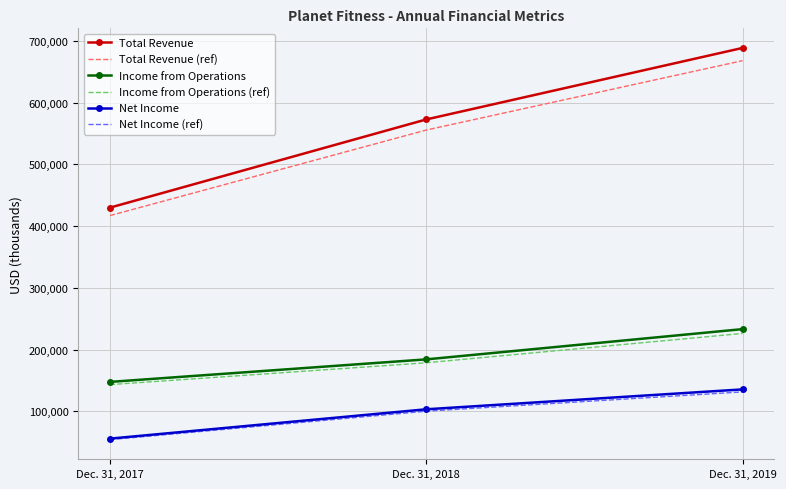

What is the minimum value shown in the chart?

53933.0